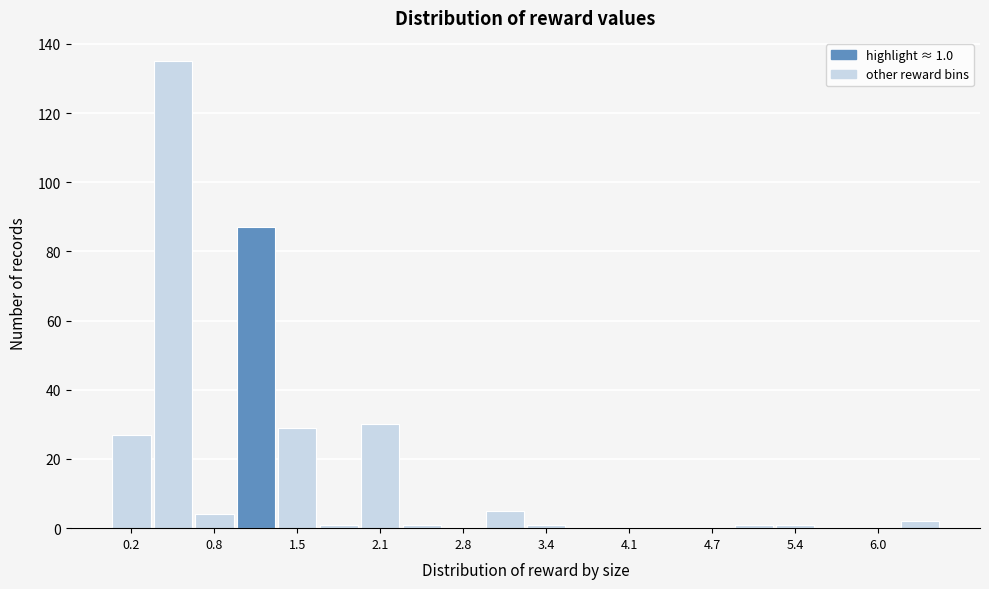

Read against the x-axis, roughly where is the centre of the tallest bar?

0.5